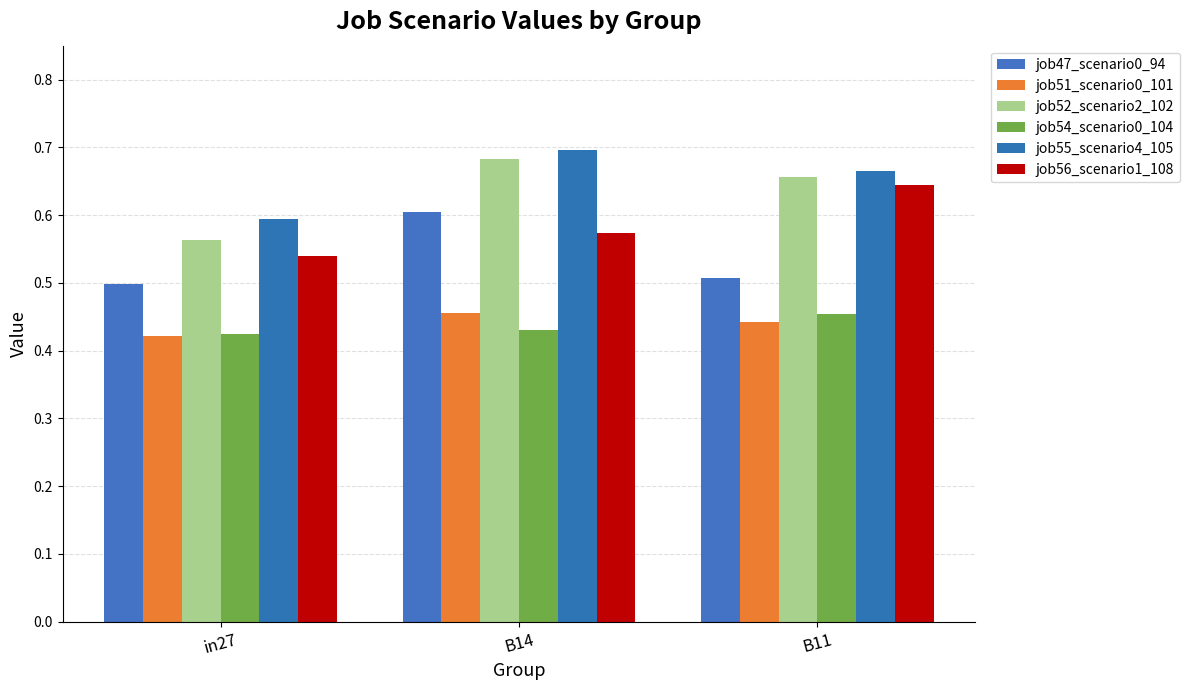

How many job52_scenario2_102 values are between 0 and 1?

3